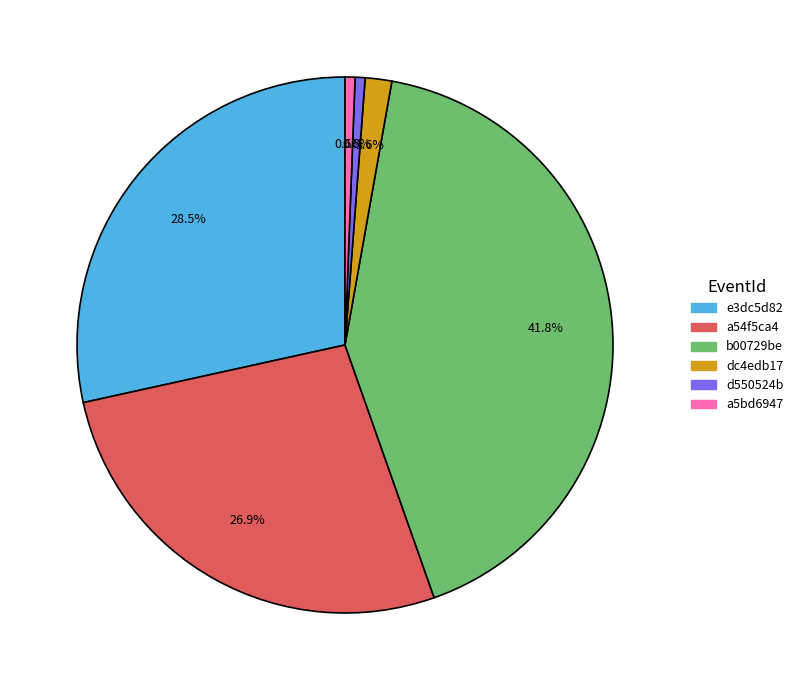

Is there a majority slice in this chart?

No